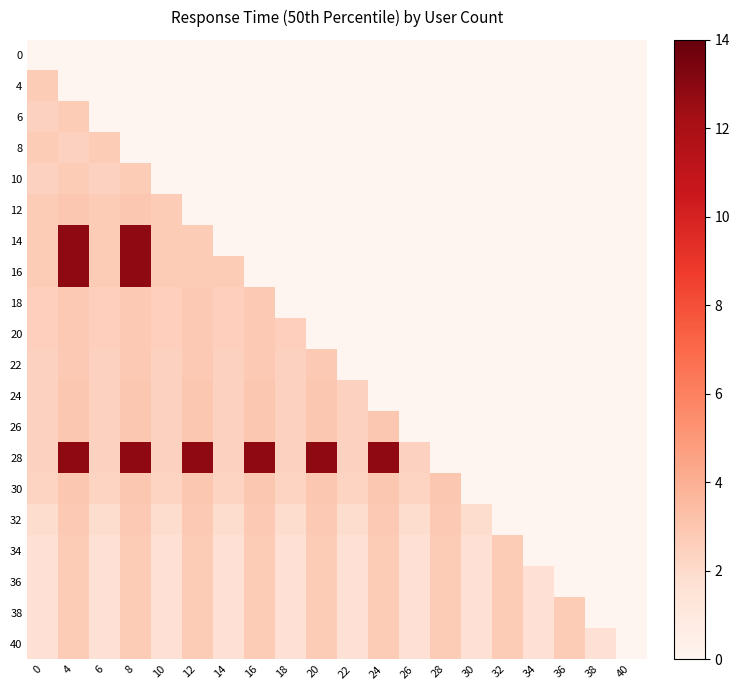

Which has a higher value, 38 or 24?

38